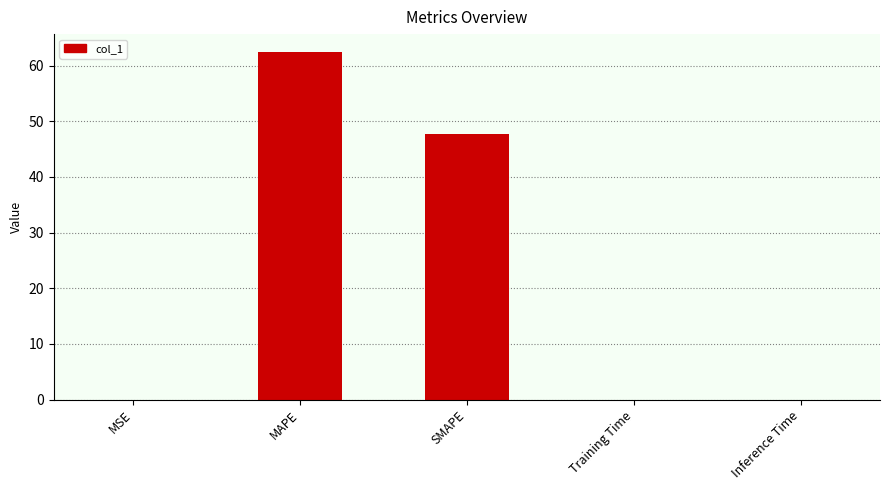

Is it true that the value at Training Time is 0.0?

True